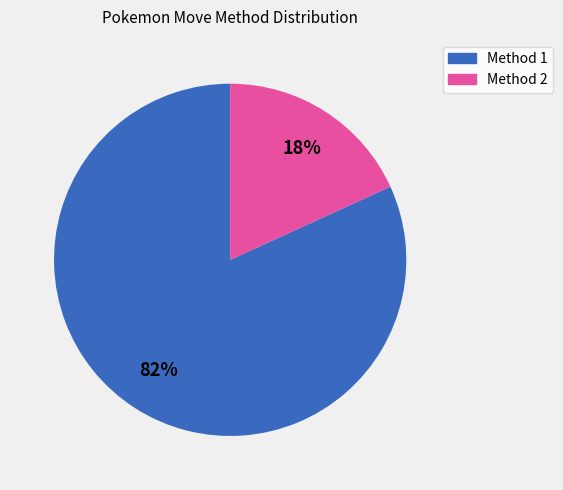

To the nearest percent, what is the difference between the largest and smallest slice percentages?

64%